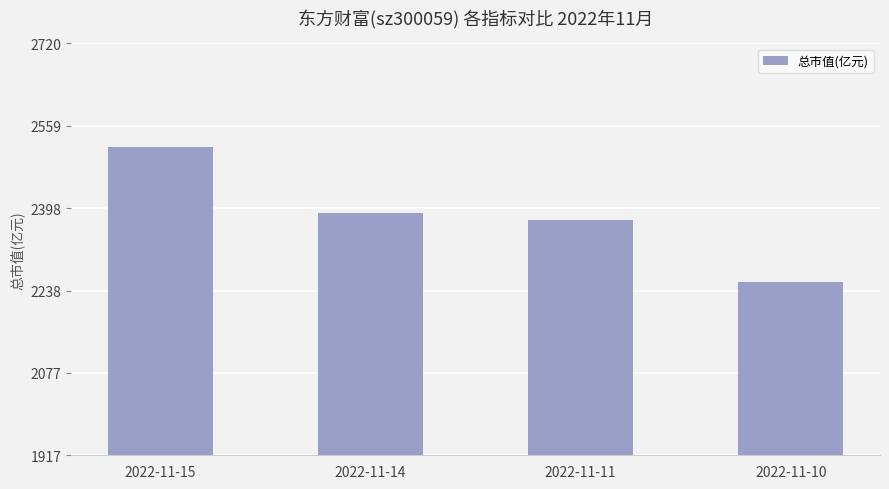

How many values are below 2390?

2